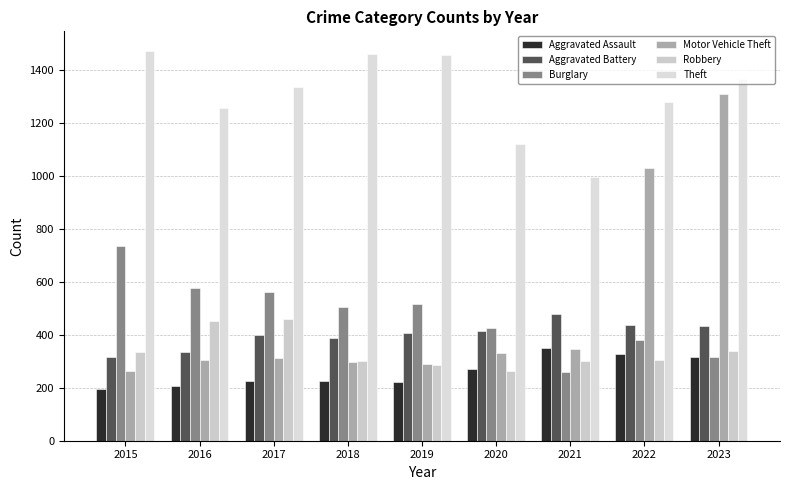

Is it true that Burglary equals 550 at 2023?

False